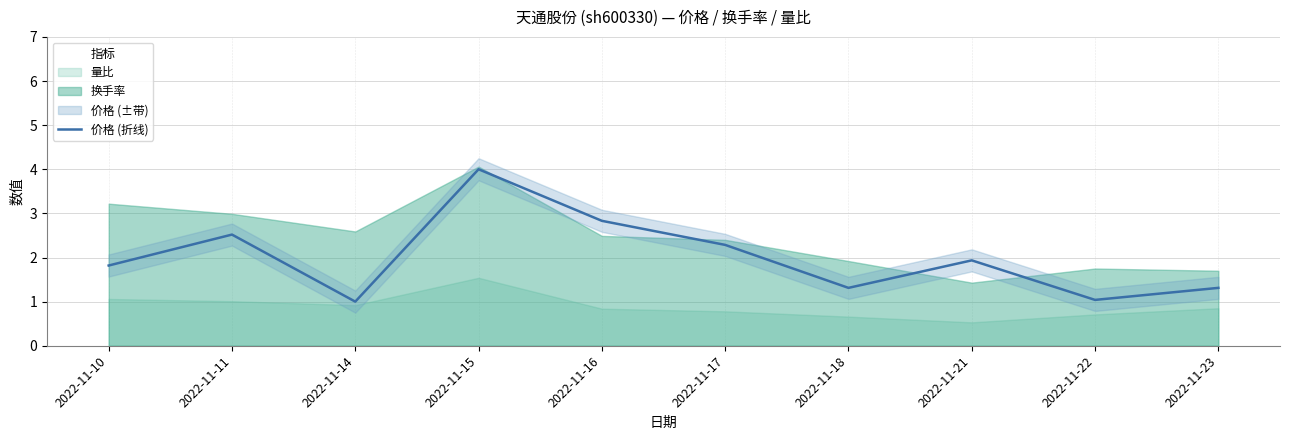

Rank the categories by value from highest to lowest.

2022-11-15, 2022-11-16, 2022-11-11, 2022-11-17, 2022-11-21, 2022-11-10, 2022-11-18, 2022-11-23, 2022-11-22, 2022-11-14